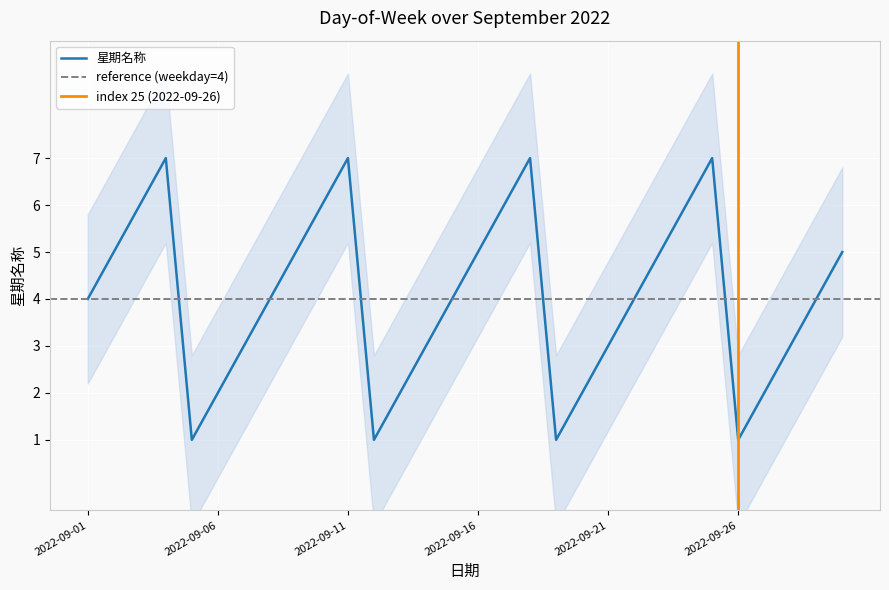

List the labels in order of value, largest first.

2022-09-04, 2022-09-11, 2022-09-18, 2022-09-25, 2022-09-03, 2022-09-10, 2022-09-17, 2022-09-24, 2022-09-02, 2022-09-09, 2022-09-16, 2022-09-23, 2022-09-30, 2022-09-01, 2022-09-08, 2022-09-15, 2022-09-22, 2022-09-29, 2022-09-07, 2022-09-14, 2022-09-21, 2022-09-28, 2022-09-06, 2022-09-13, 2022-09-20, 2022-09-27, 2022-09-05, 2022-09-12, 2022-09-19, 2022-09-26